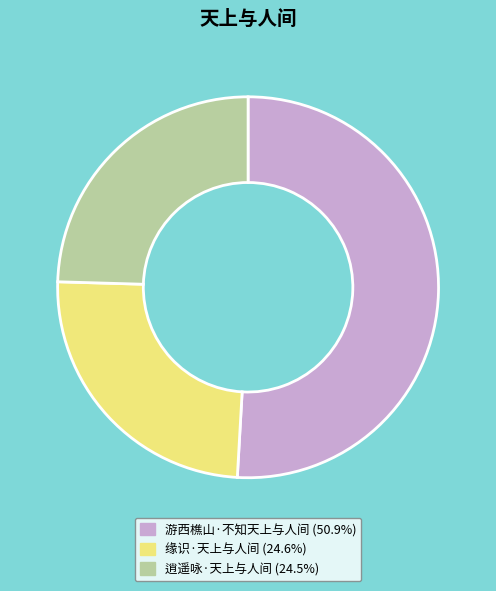

Count the number of slices in the pie.

3